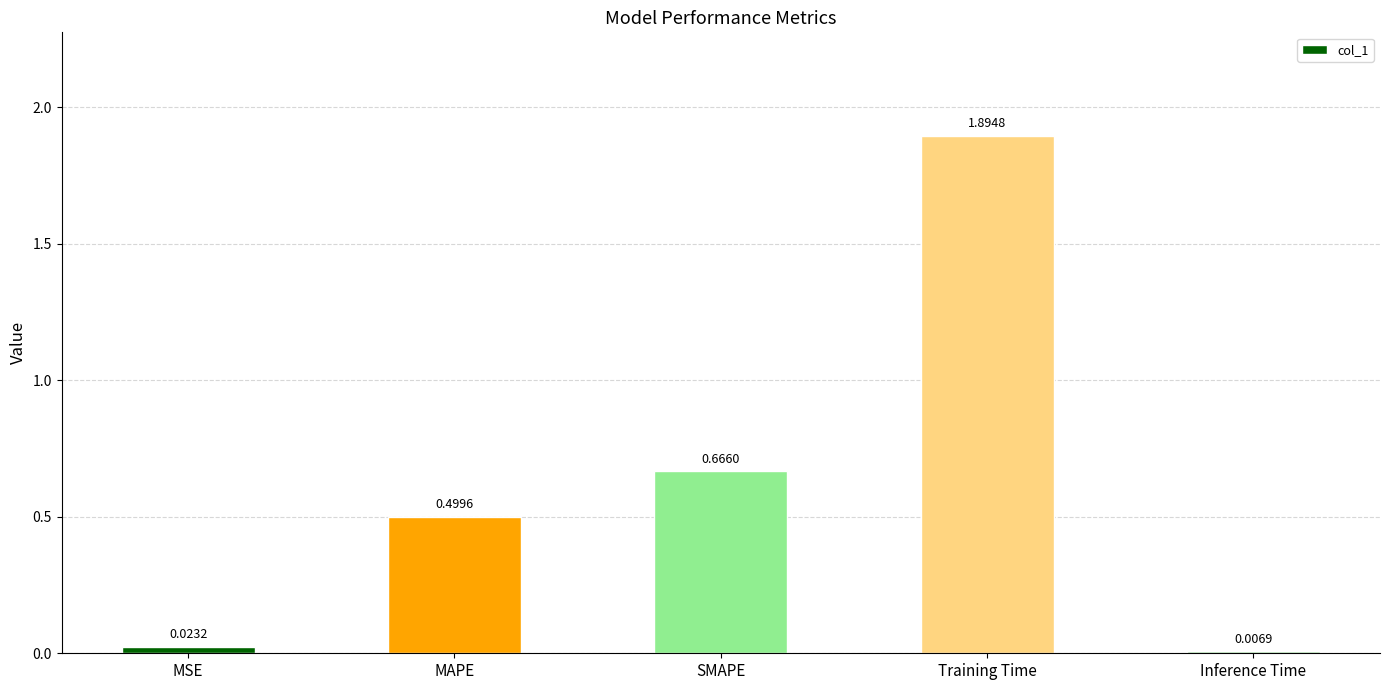

How many bars are there in total?

5